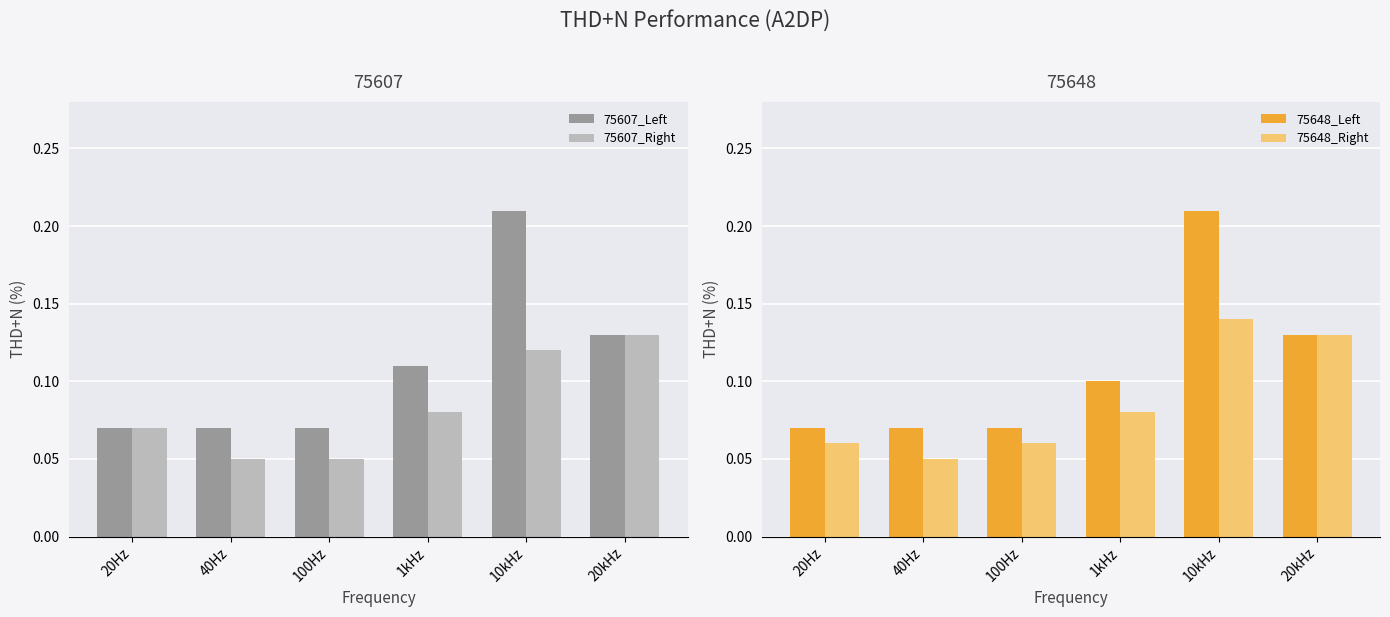

Where is 75648_Left nearest to the value 0?

20Hz